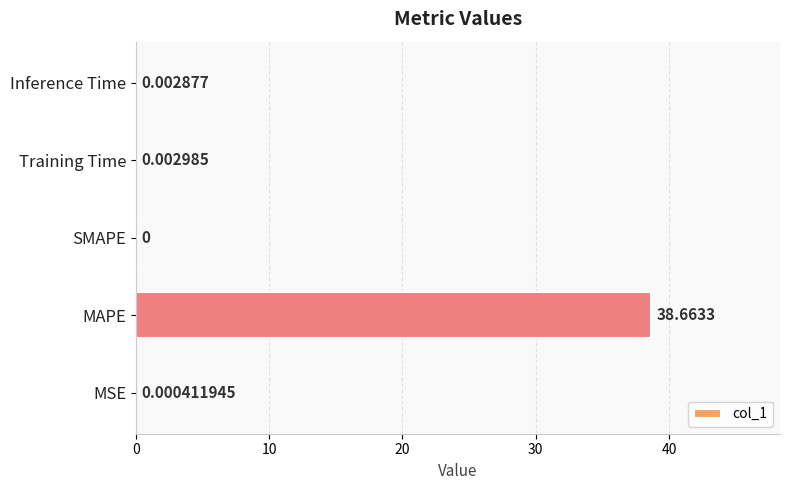

Which has a higher value, Training Time or SMAPE?

Training Time